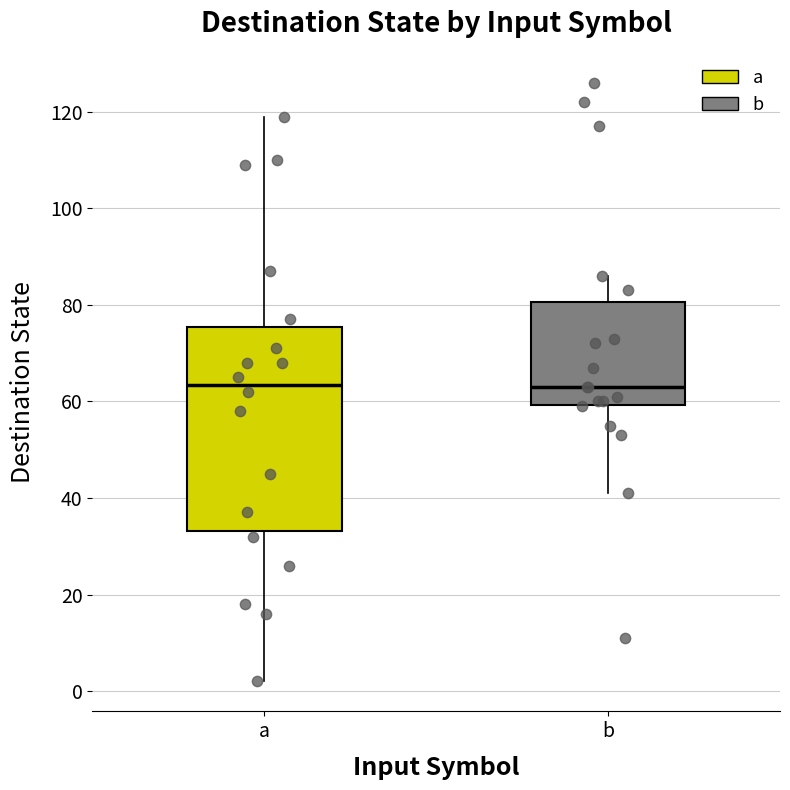

Comparing the boxes themselves (not the whiskers), which one is the tallest?

a